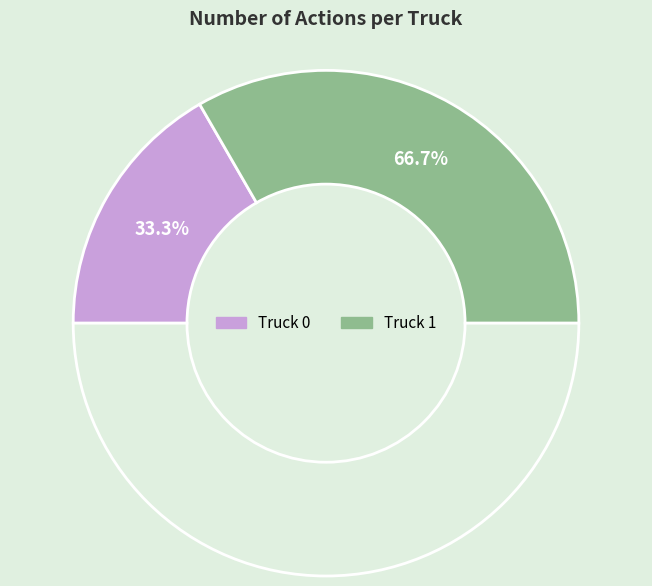

To the nearest percent, what is the difference between the Truck 0 and Truck 1 slice percentages?

33%